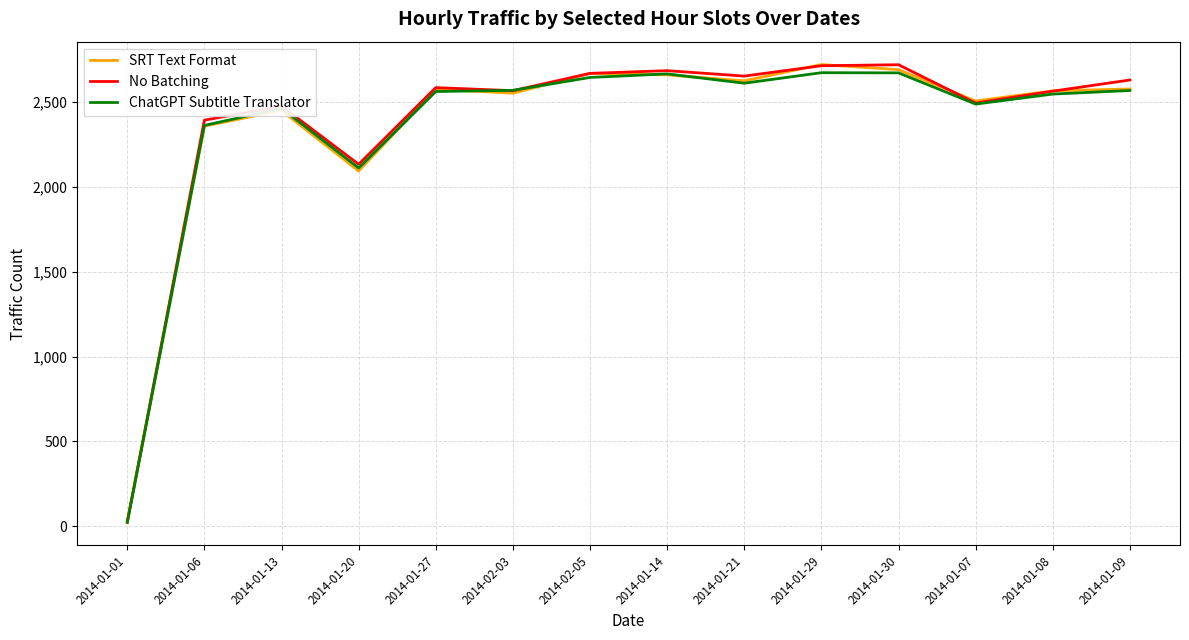

Is the value of ChatGPT Subtitle Translator at 2014-01-09 greater than the value of SRT Text Format at 2014-01-30?

No